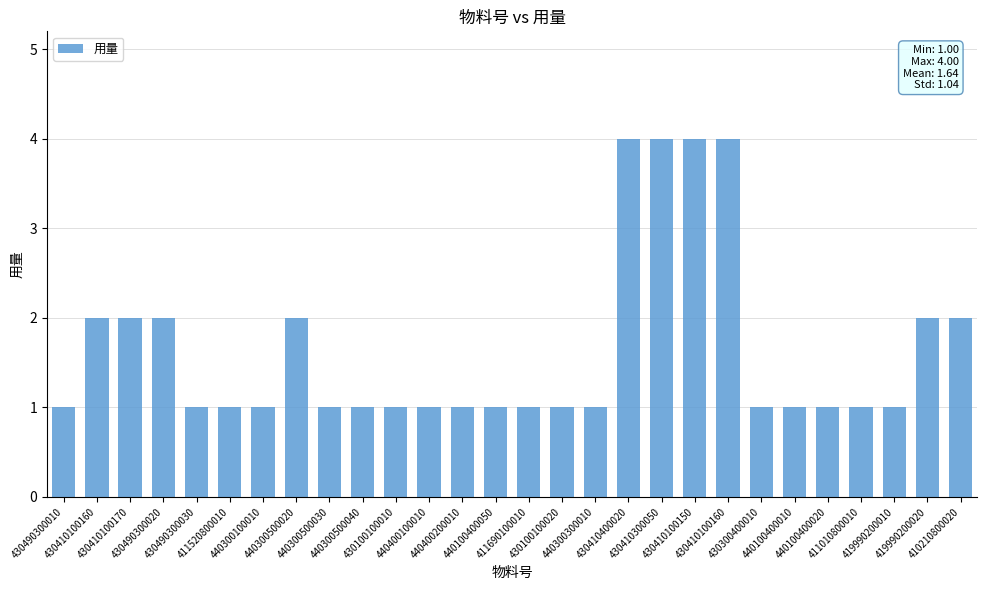

Rank the categories by value from lowest to highest.

430490300010, 430490300030, 411520800010, 440300100010, 440300500030, 440300500040, 430100100010, 440400100010, 440400200010, 440100400050, 411690100010, 430100100020, 440300300010, 430300400010, 440100400010, 440100400020, 411010800010, 419990200010, 430410100160, 430410100170, 430490300020, 440300500020, 419990200020, 410210800020, 430410400020, 430410300050, 430410100150, 430410100160